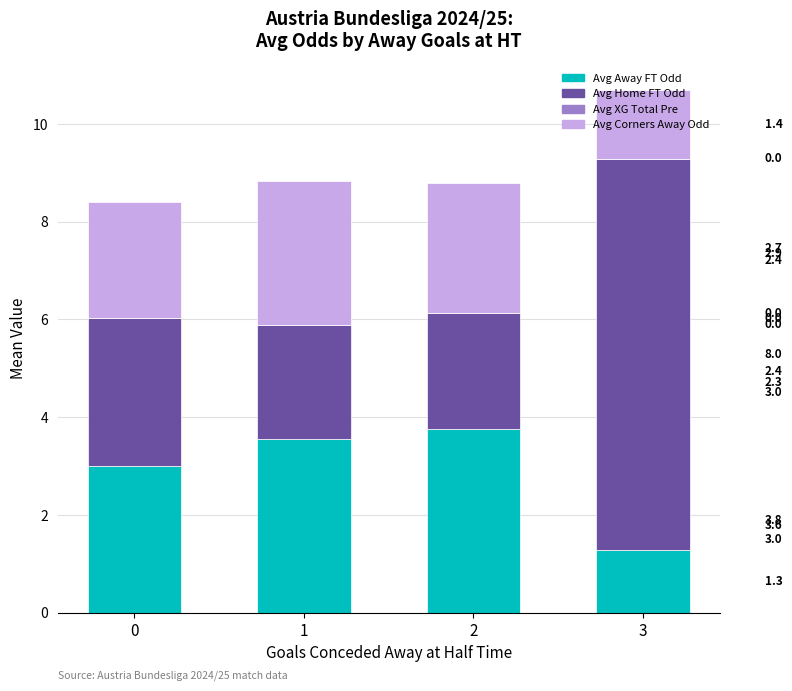

What is the highest value of the Avg Away FT Odd series?

3.8